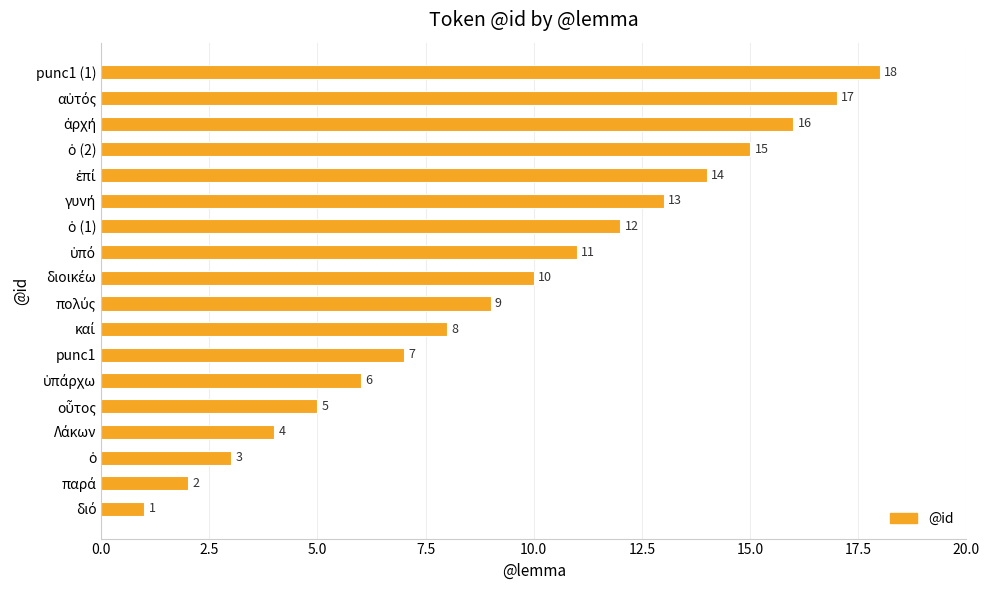

How many bars are there in total?

18